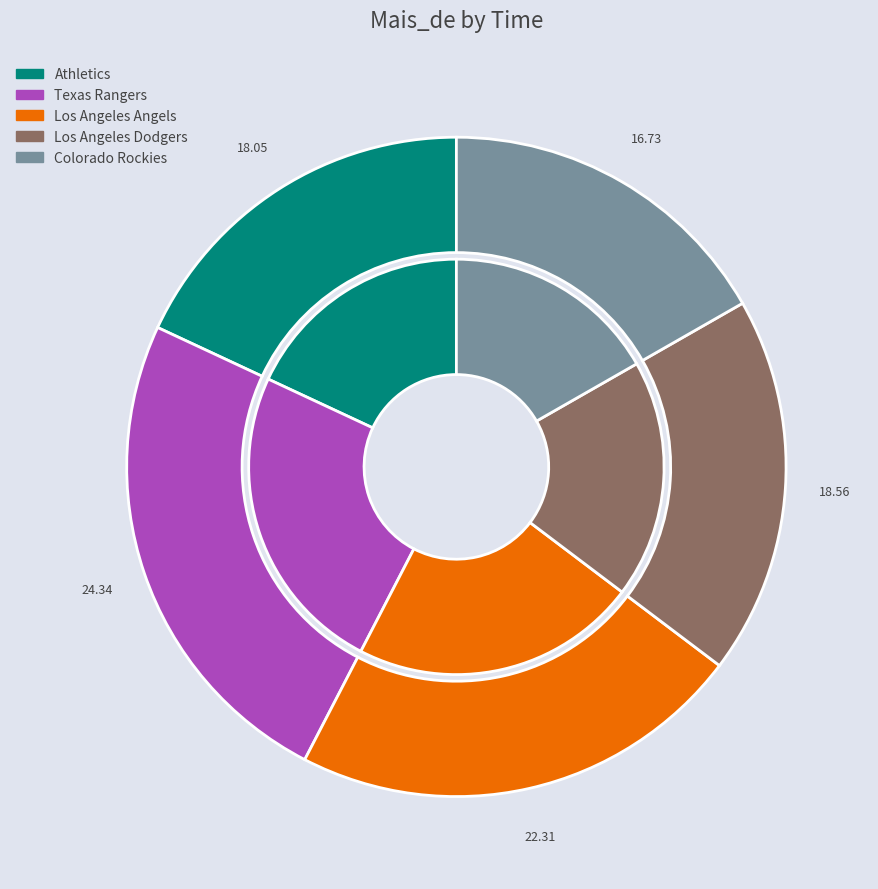

Which category has the biggest portion of the pie?

Texas Rangers